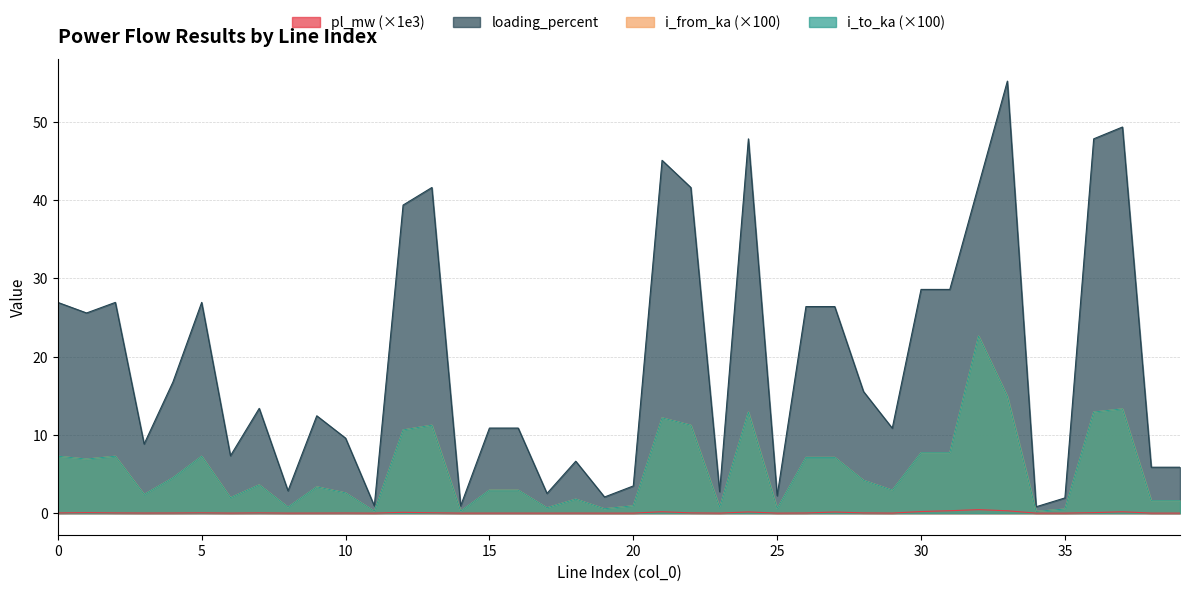

True or false: i_to_ka has a value of 7.3 at 2.

True